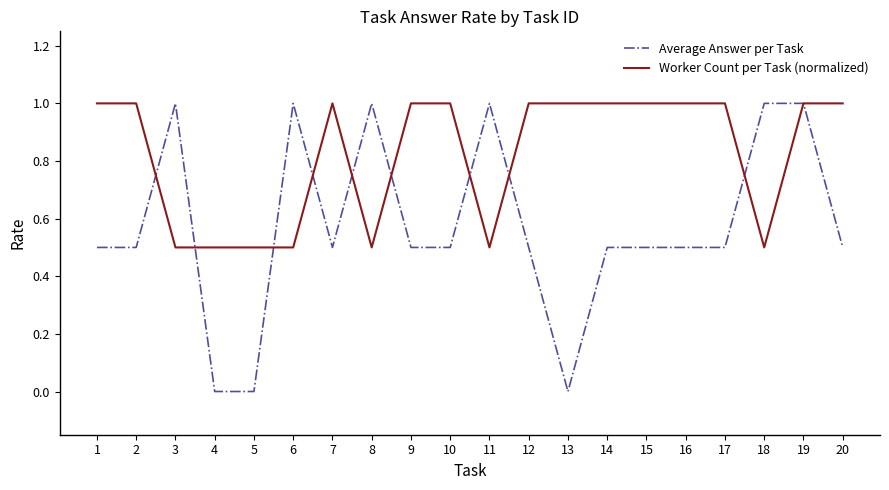

The value of Average Answer per Task at 18 is 1.4. True or false?

False